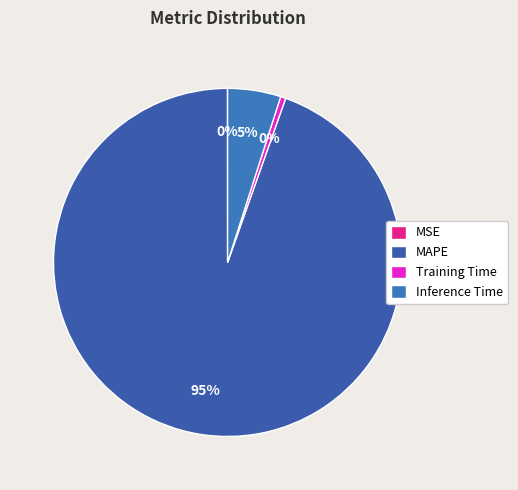

Combined, do MSE and MAPE account for over 50%?

Yes